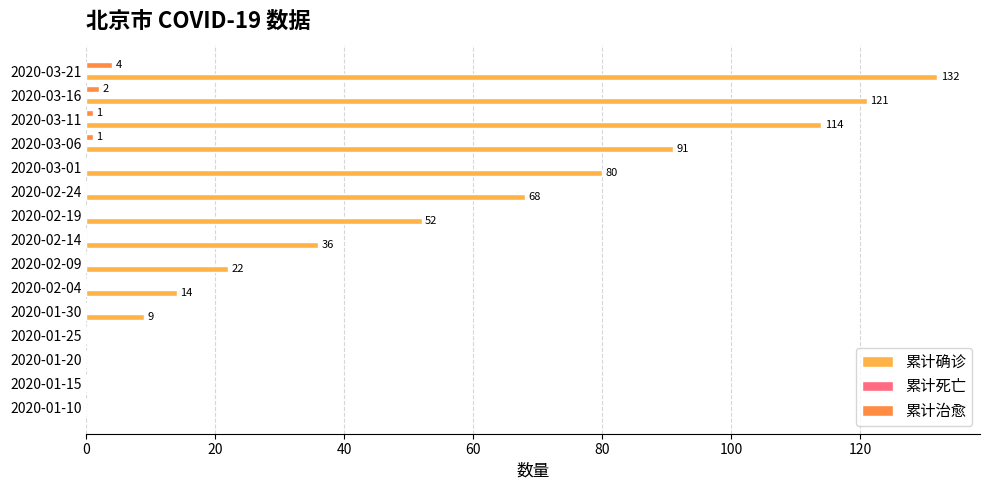

Which series has the largest total across all categories?

累计确诊